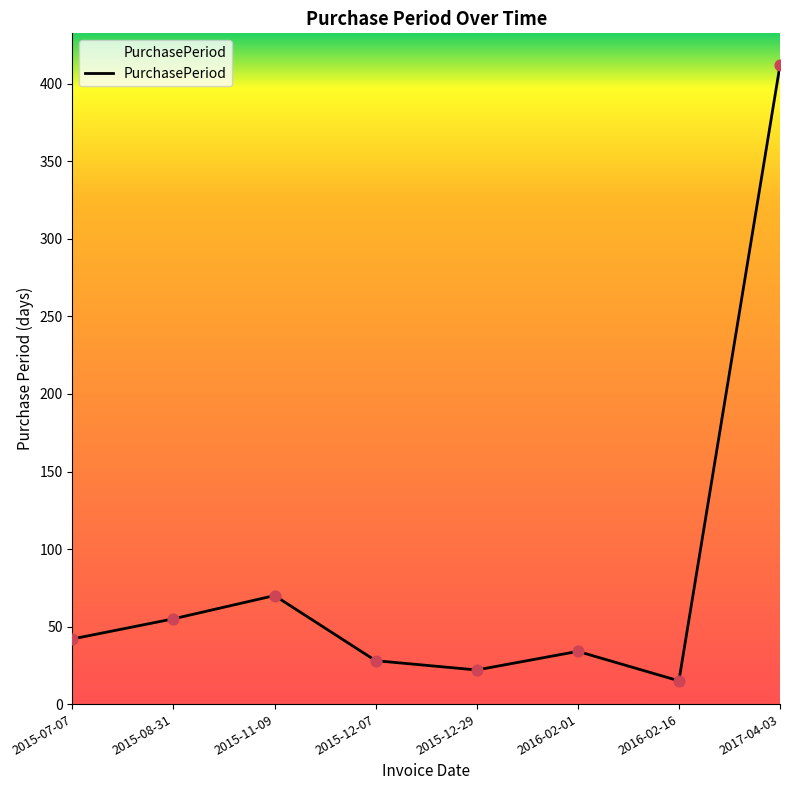

What is the ratio of the value at 2017-04-03 to the value at 2015-12-29?

18.7